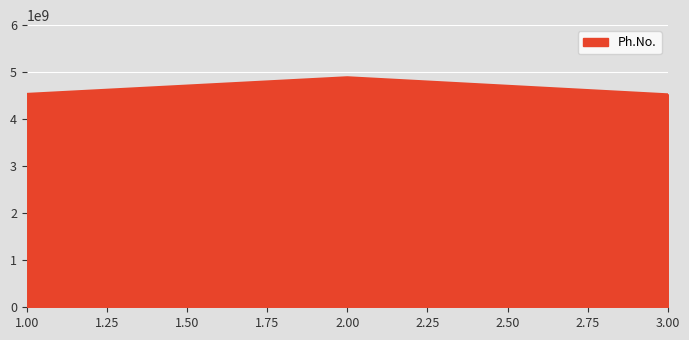

What is the sum of all values?

13958741046